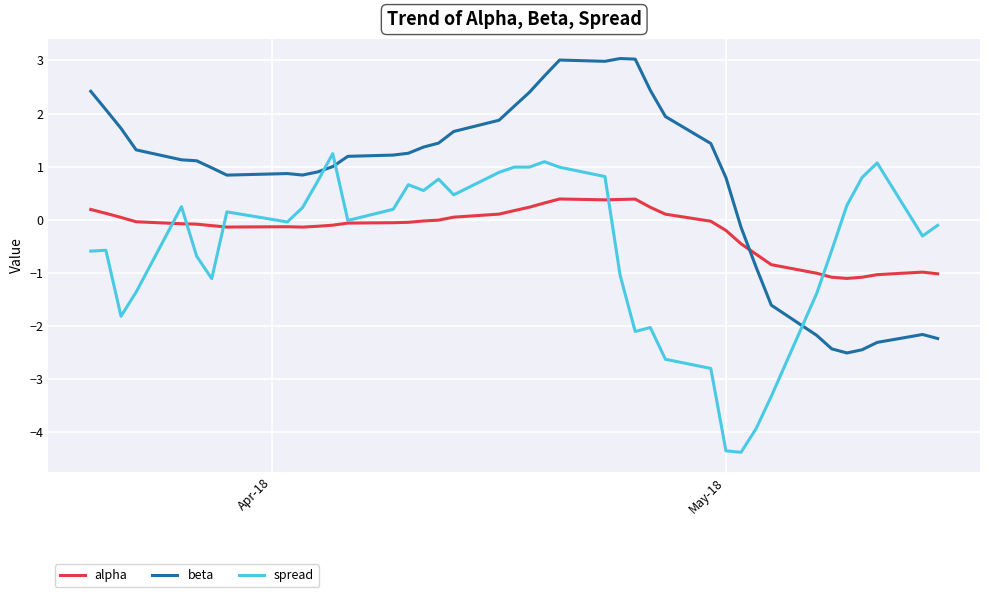

What is the sum of all alpha values?

-7.4